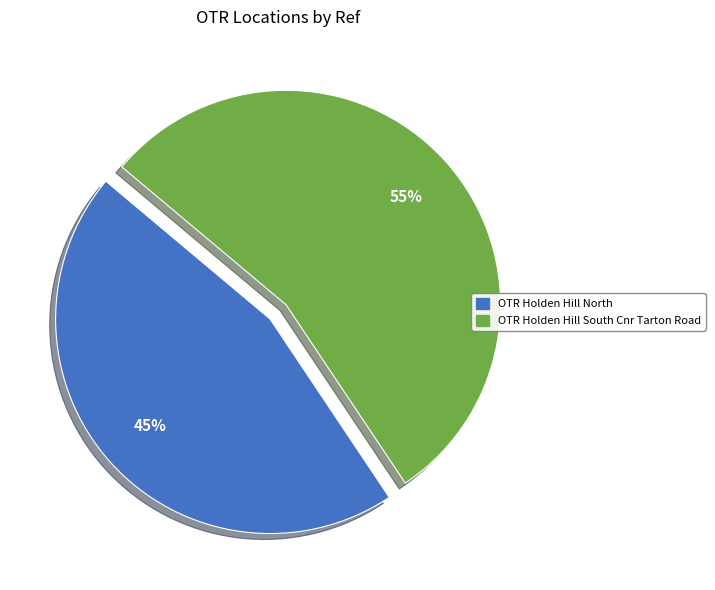

Does OTR Holden Hill South Cnr Tarton Road represent more than half of the total?

Yes